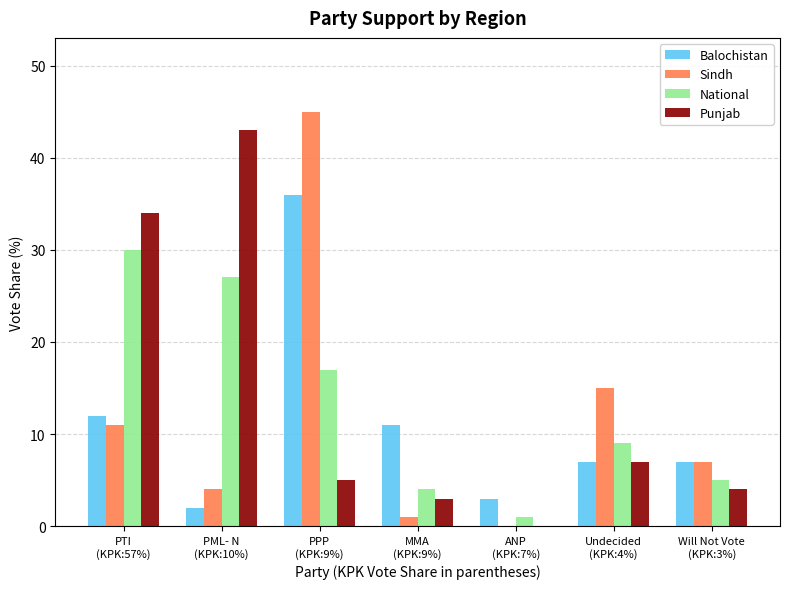

What is the maximum value shown in the chart?

45